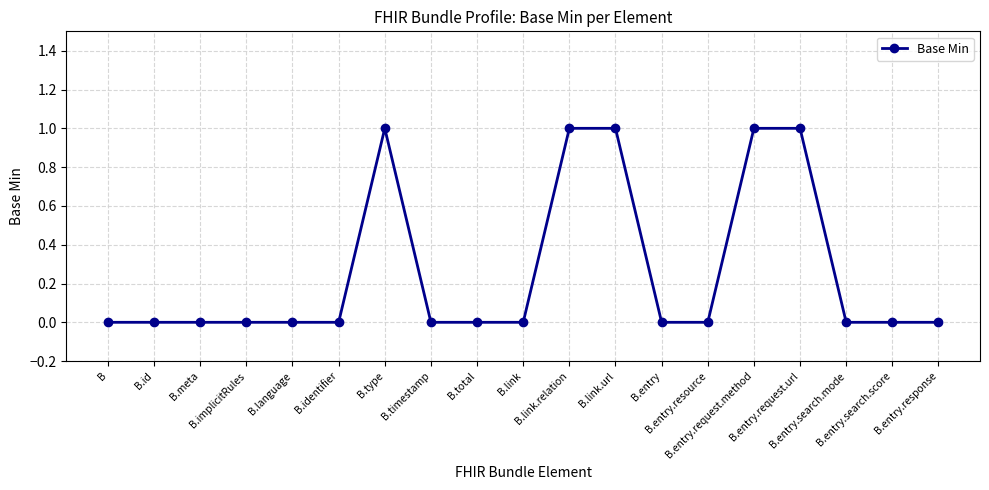

What is the sum of all values?

5